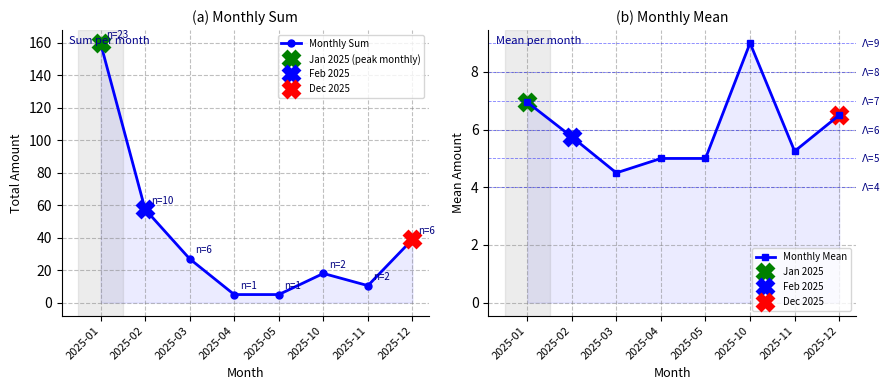

What is the sum of all Monthly Mean values?

48.0